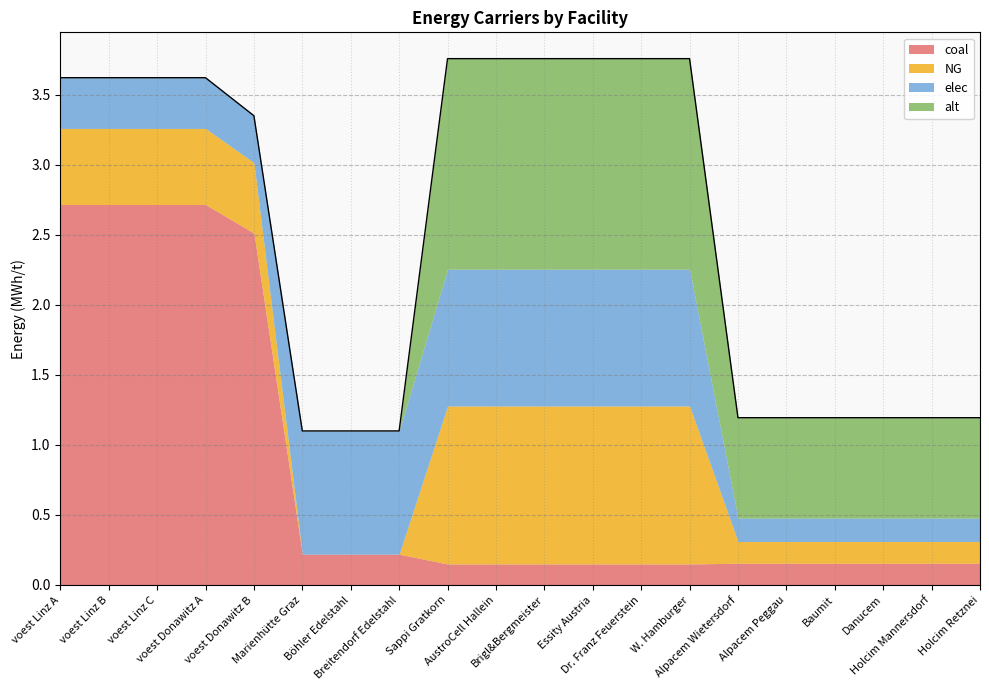

Which label corresponds to the largest value in the chart?

voest Linz A